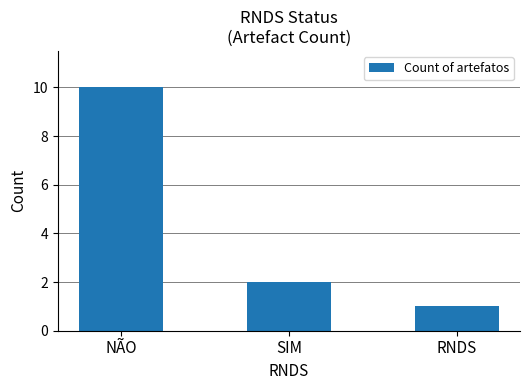

What is the ratio of the value at RNDS to the value at NÃO?

0.1